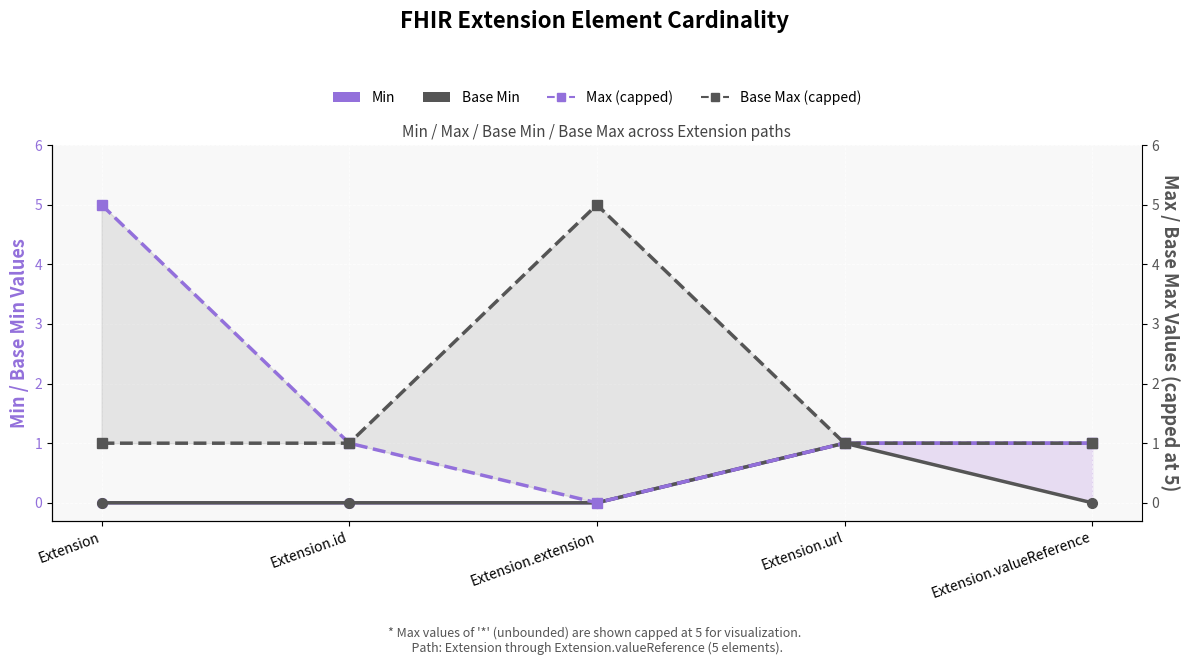

The value of Base Max (capped at 5) at Extension.id is 1. True or false?

True